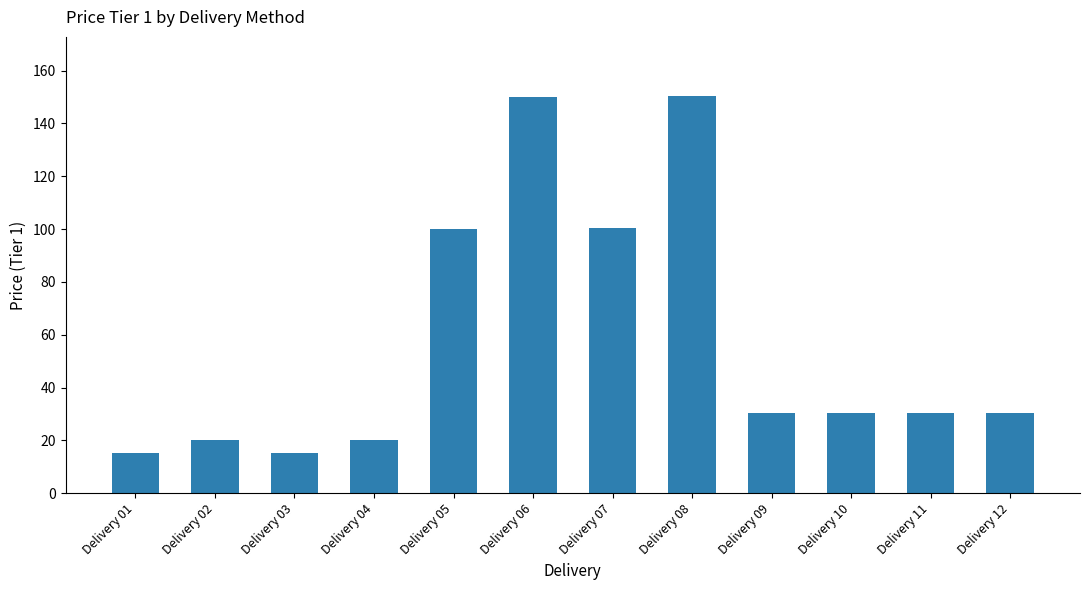

How many categories are shown in the chart?

12